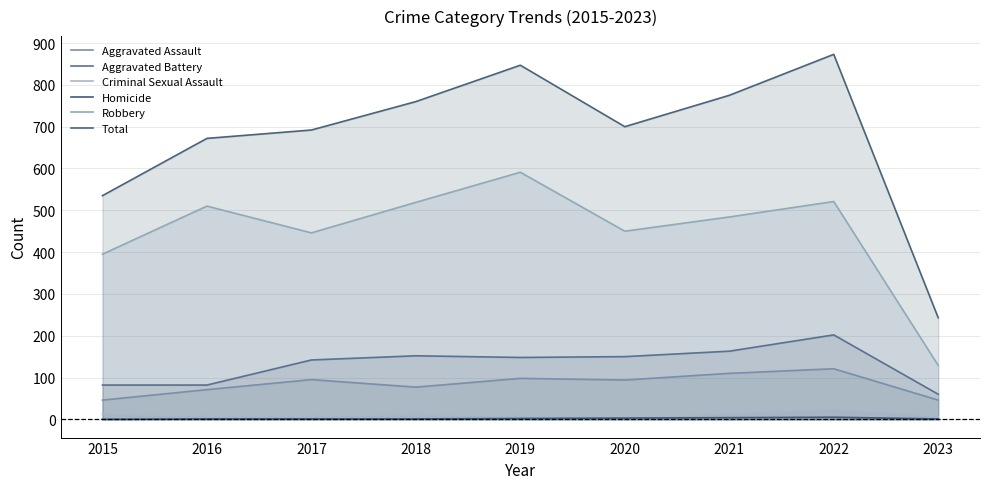

At which label does Robbery reach its minimum?

2023